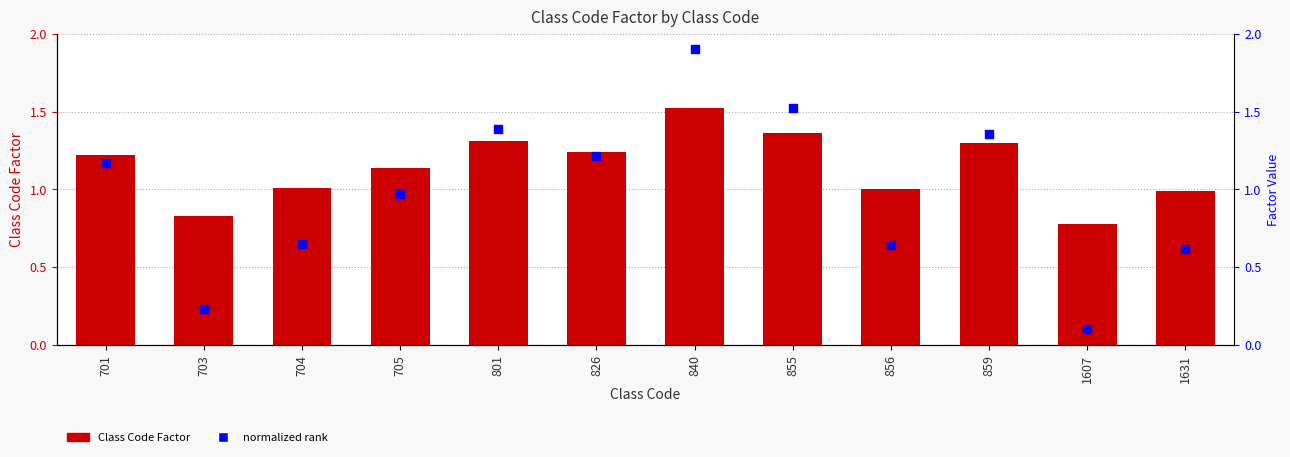

Which series has the largest Y range (max minus min)?

normalized rank